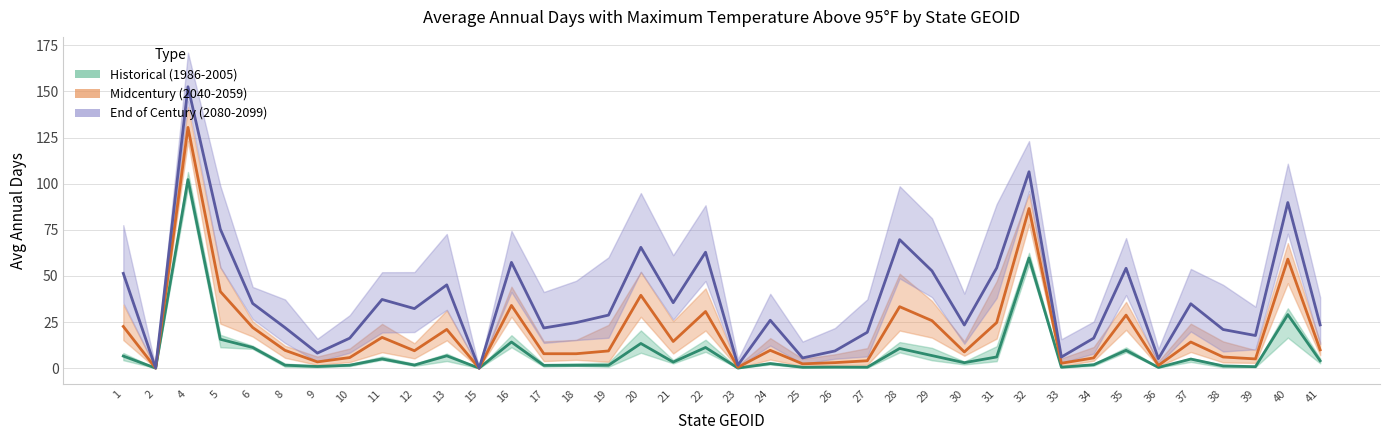

The value of Midcentury (2040-2059) at 21 is 14.4. True or false?

True